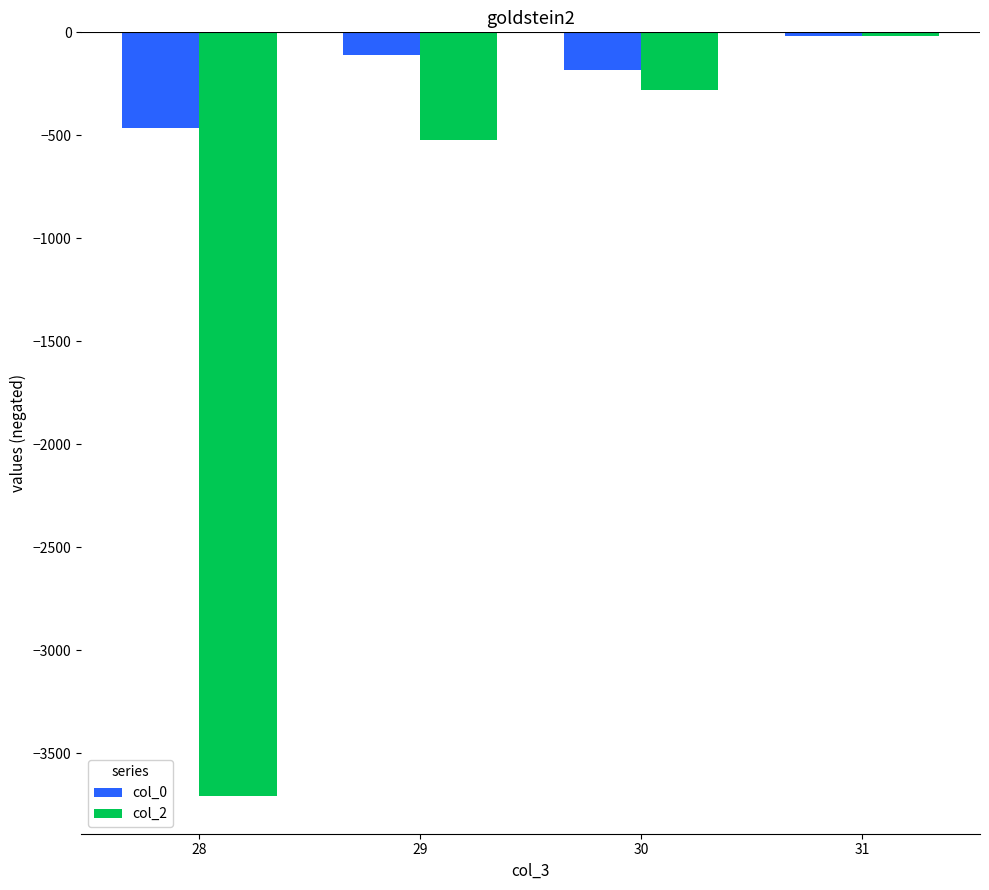

What is the average value of the col_2 series?

-1133